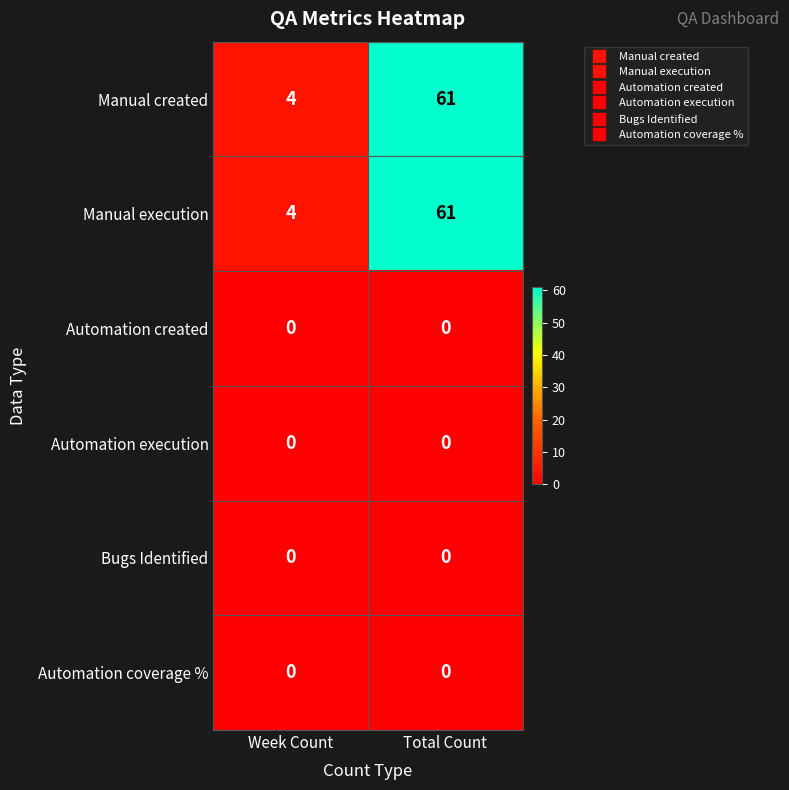

At which category is the sum across all series the highest?

Total Count